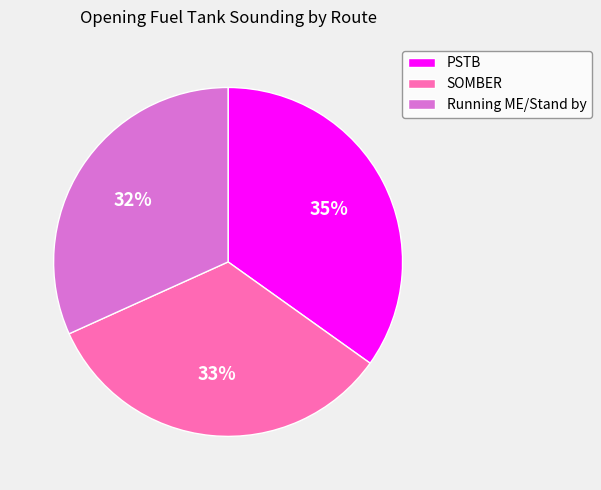

True or false: SOMBER accounts for 33% of the total.

True